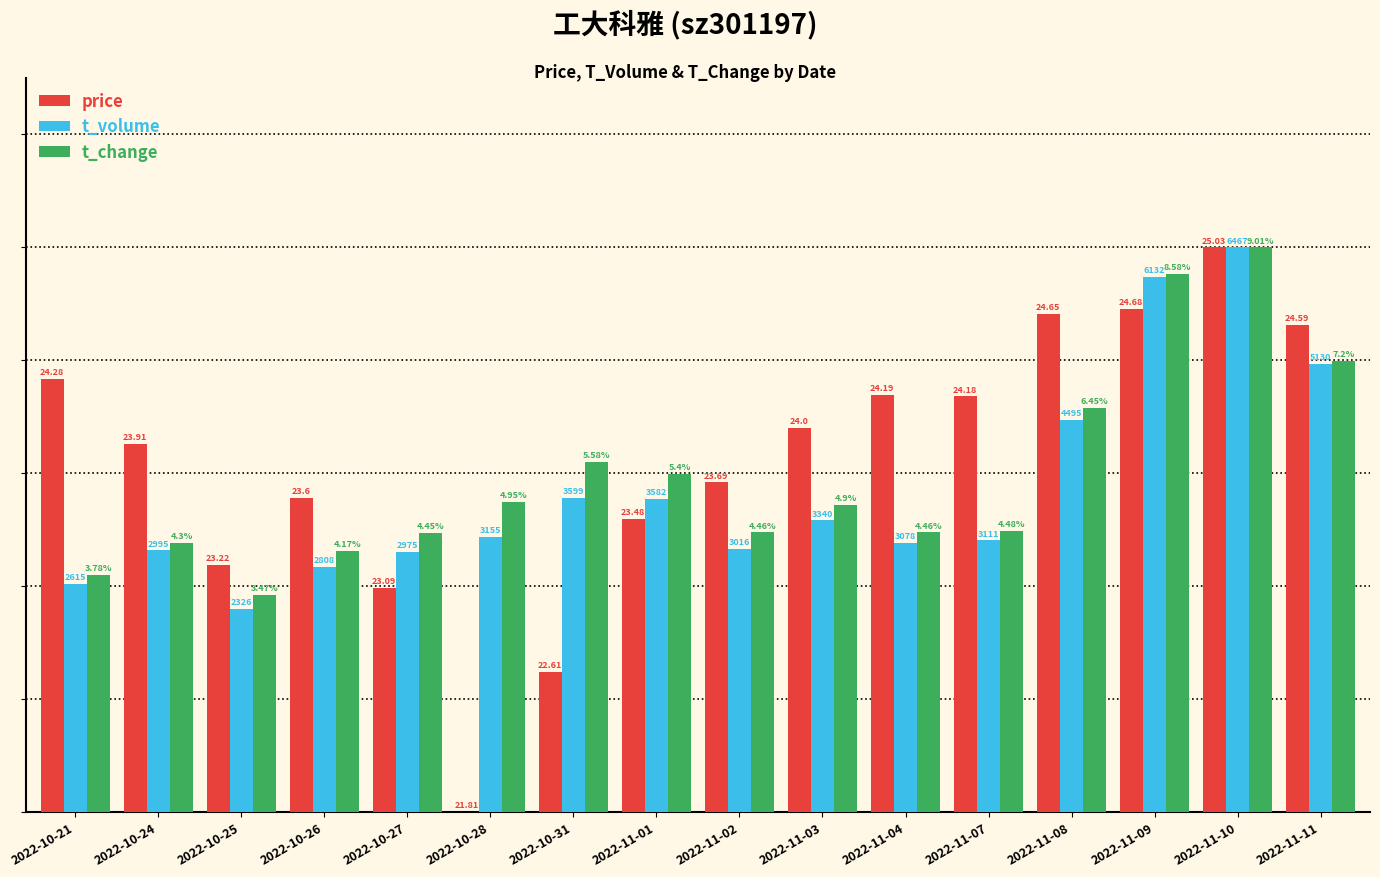

Reading left to right, what are all the values shown in this chart?

price: 7.7	6.5	4.4	5.6	4.0	0.0	2.5	5.2	5.8	6.8	7.4	7.4	8.8	8.9	10.0	8.6
t_volume: 4.0	4.6	3.6	4.3	4.6	4.9	5.6	5.5	4.7	5.2	4.8	4.8	7.0	9.5	10.0	7.9
t_change: 4.2	4.8	3.9	4.6	4.9	5.5	6.2	6.0	5.0	5.4	5.0	5.0	7.2	9.5	10.0	8.0